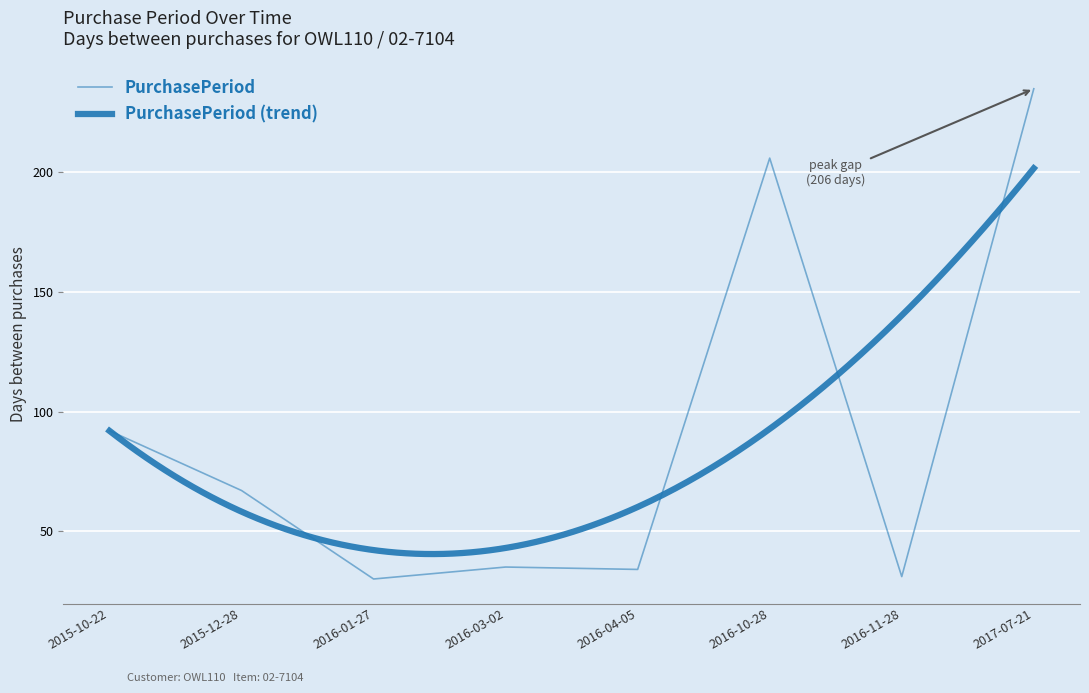

What is the change in value from 2015-10-22 to 2016-10-28?

+114